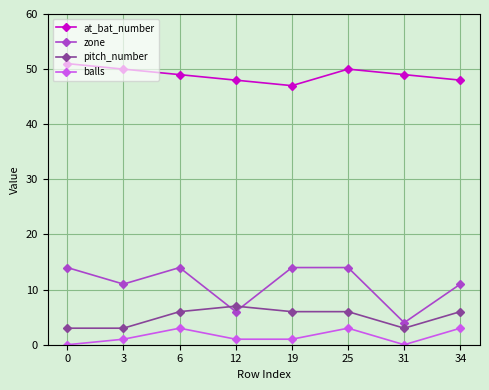

How many lines are shown in the chart?

4